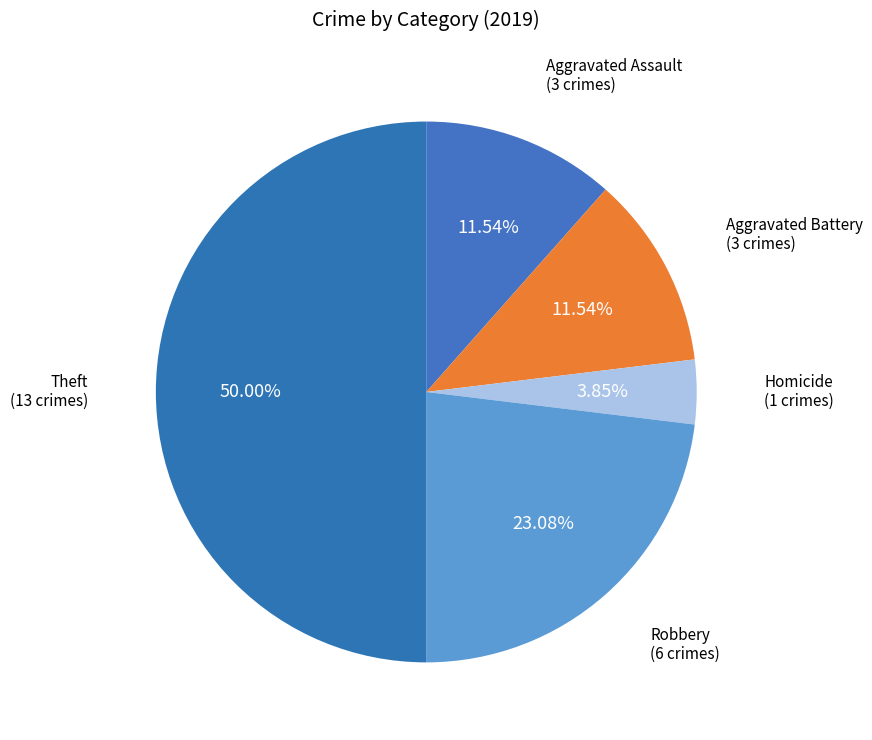

Between Aggravated Assault and Homicide, which is larger?

Aggravated Assault